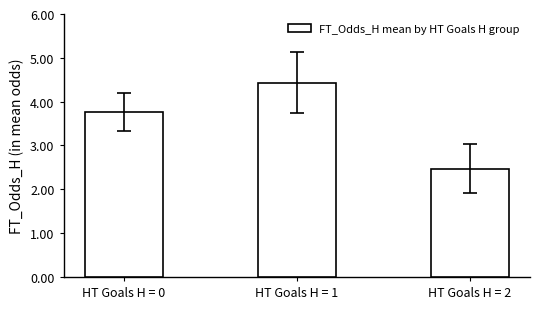

Reading left to right, extract all data points from this chart.

3.8	4.4	2.5